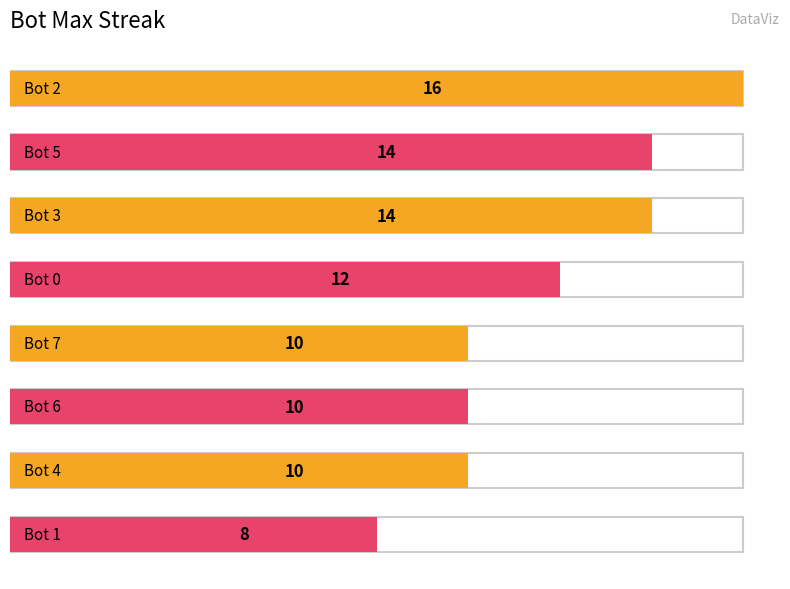

Rank the categories by value from highest to lowest.

Bot 2, Bot 5, Bot 3, Bot 0, Bot 7, Bot 6, Bot 4, Bot 1